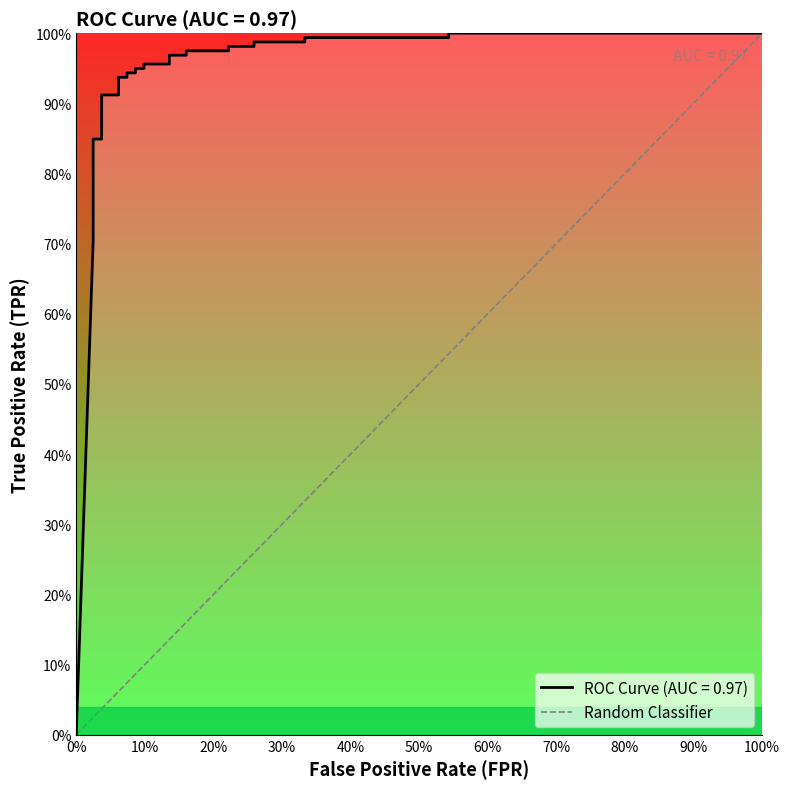

Between 0% and 100%, which is larger?

100%